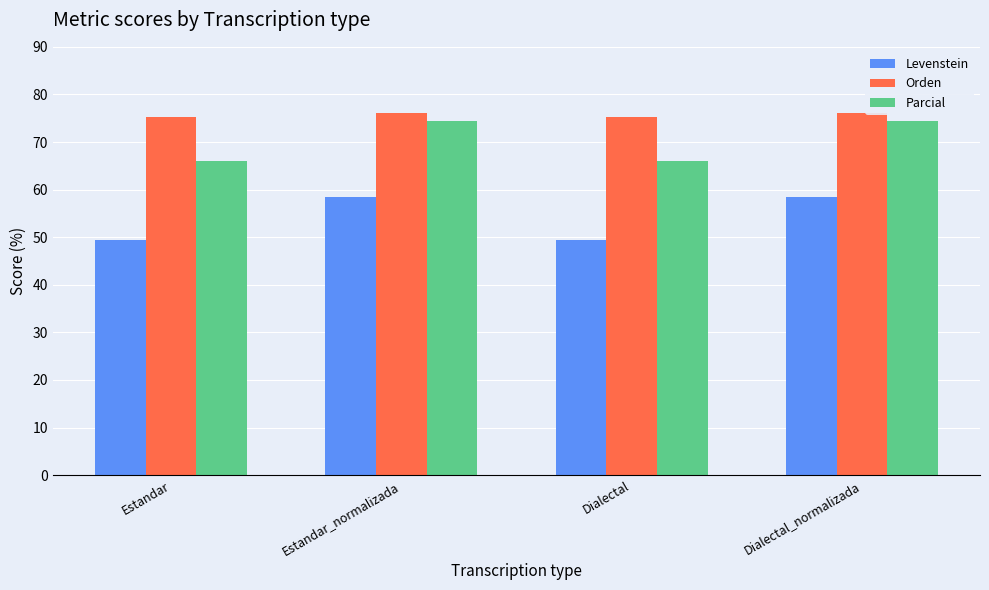

How many values in the Parcial series exceed 74?

2